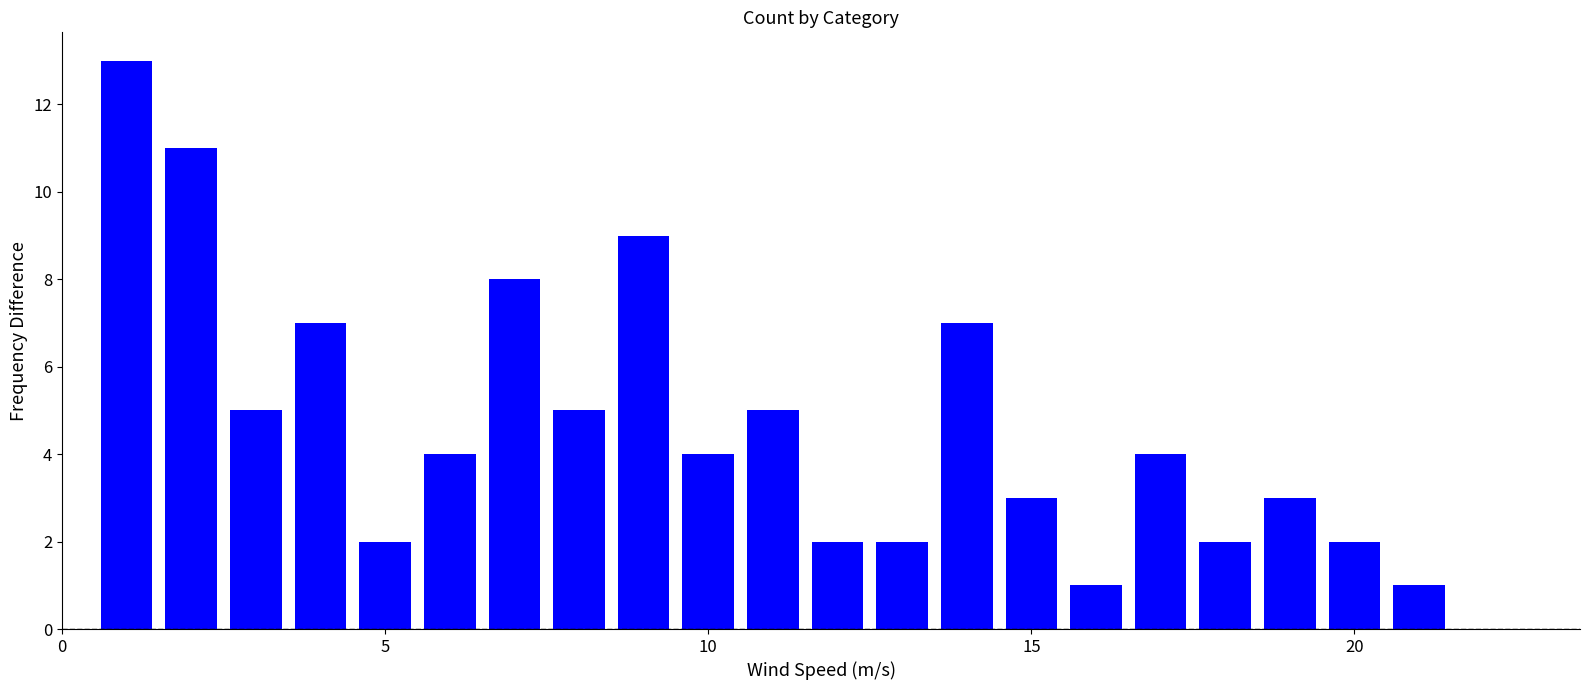

What is the maximum value shown in the chart?

13